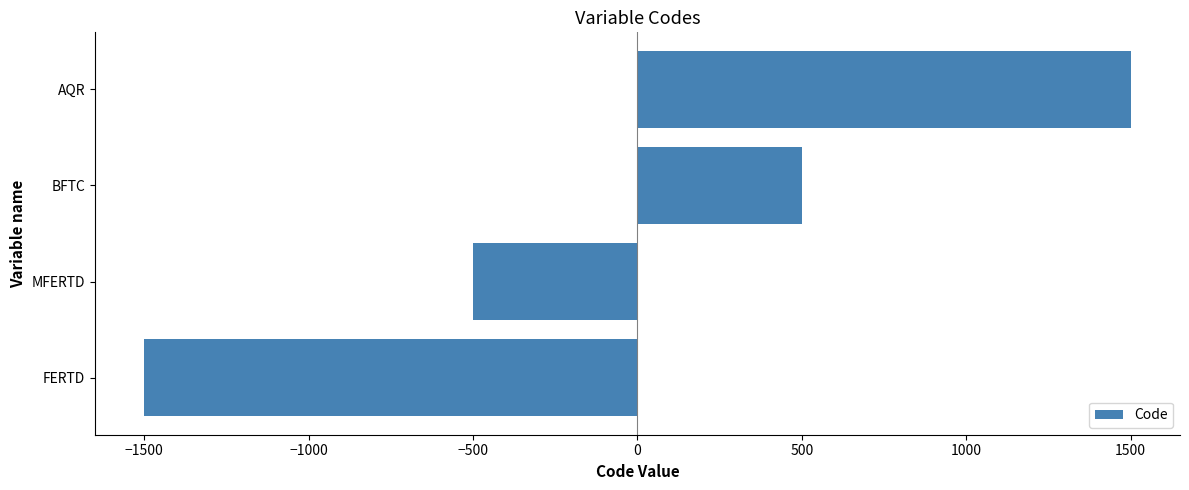

List the labels in order of value, largest first.

AQR, BFTC, MFERTD, FERTD